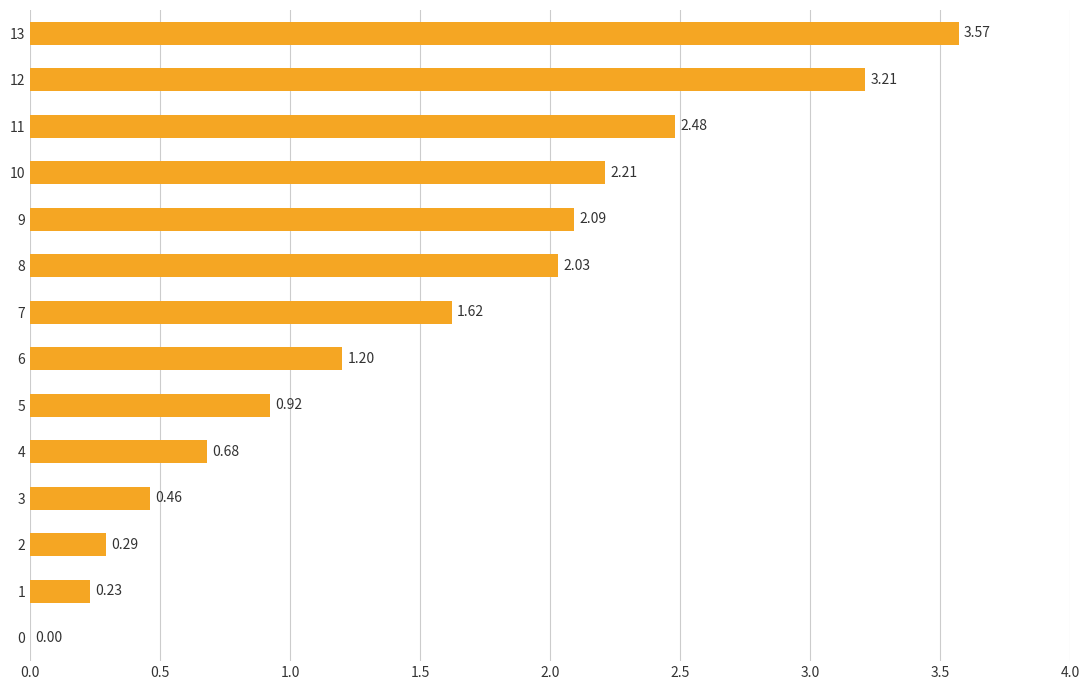

Are the bars grouped side by side (vs. stacked)?

No